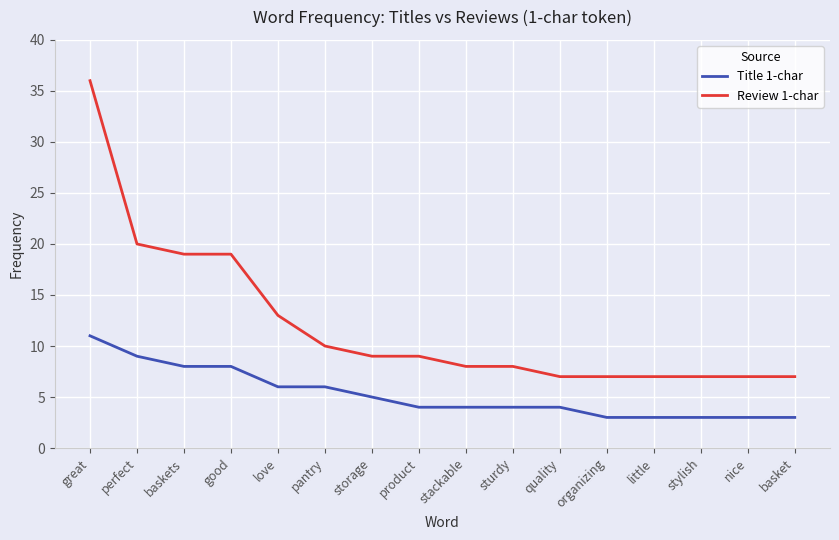

At baskets, list the series in order from smallest to largest.

Title 1-char, Review 1-char